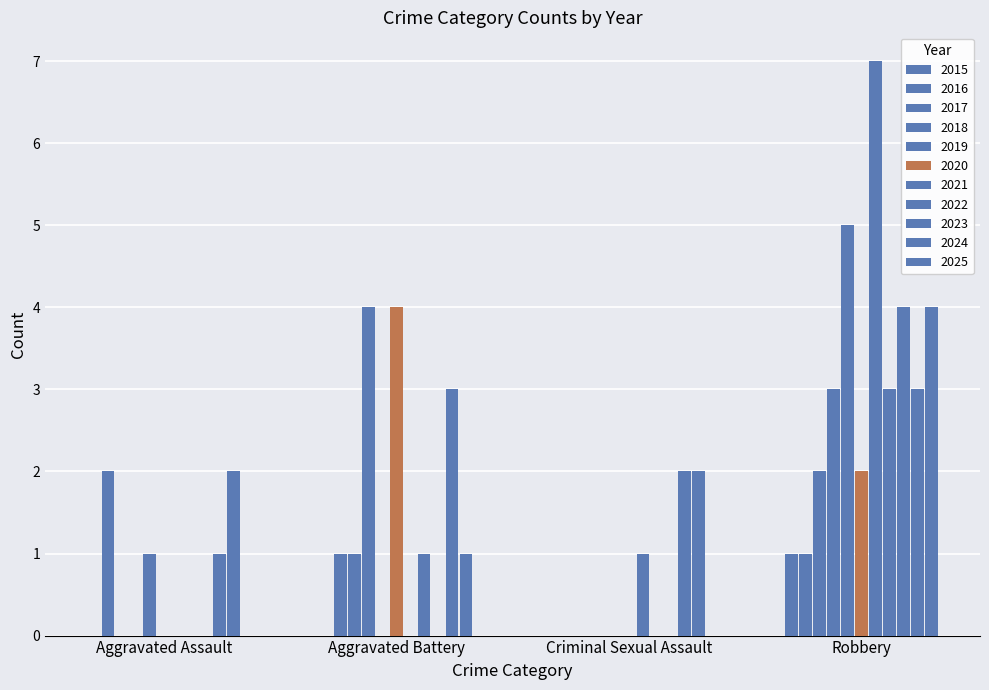

Count the number of data series in this chart.

11